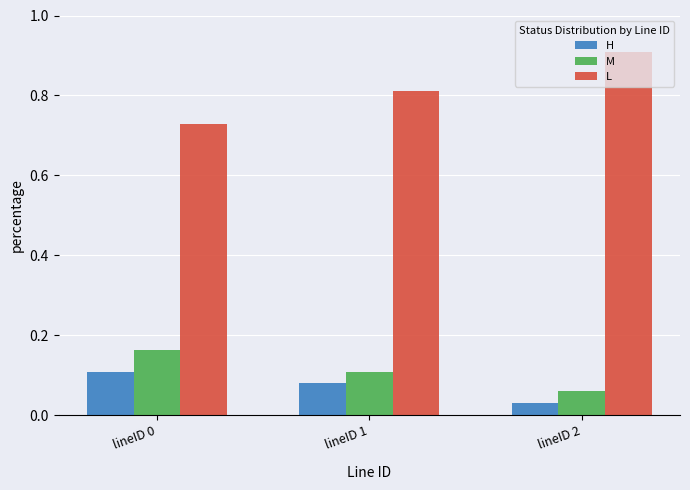

How many groups of bars are there?

3